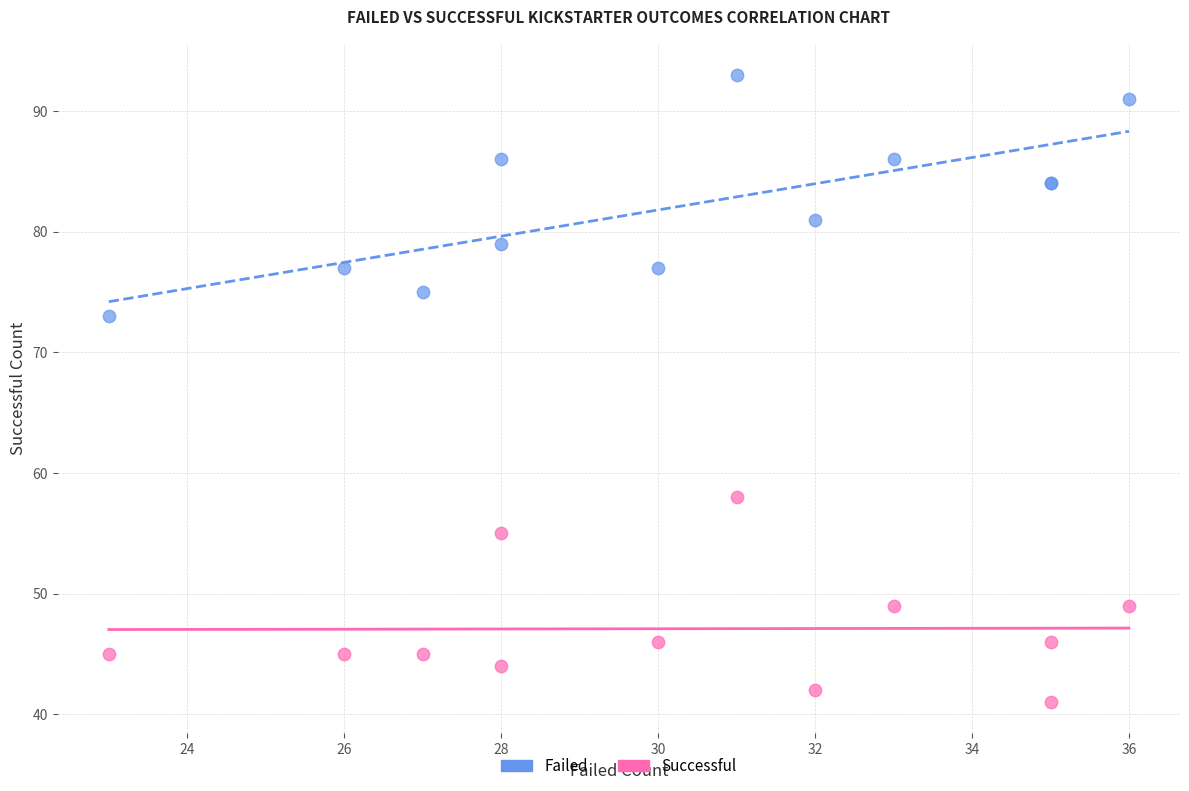

Across all series, what Y value is closest to 67?

73